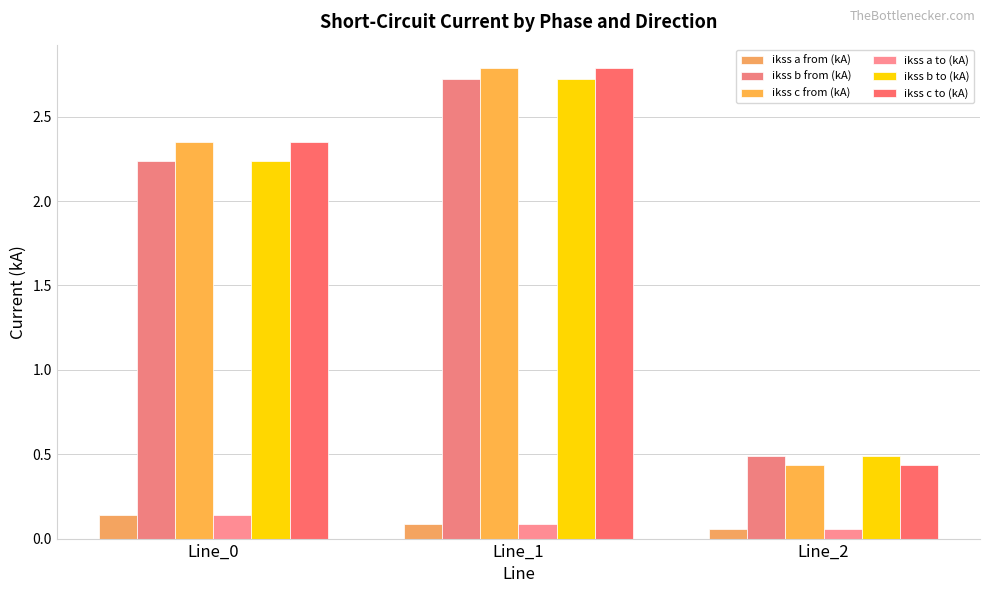

True or false: ikss b from (kA) has a value of 1.1 at Line_0.

False